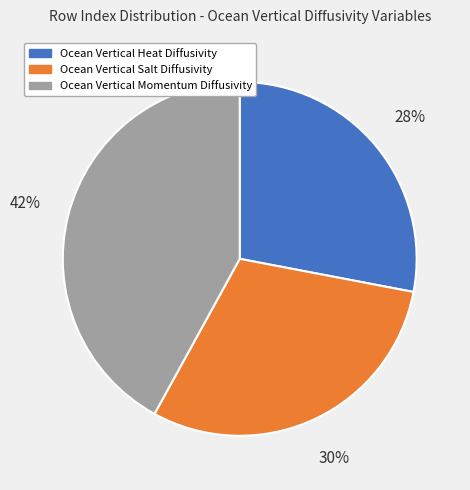

Is the sum of Ocean Vertical Salt Diffusivity and Ocean Vertical Momentum Diffusivity greater than half?

Yes